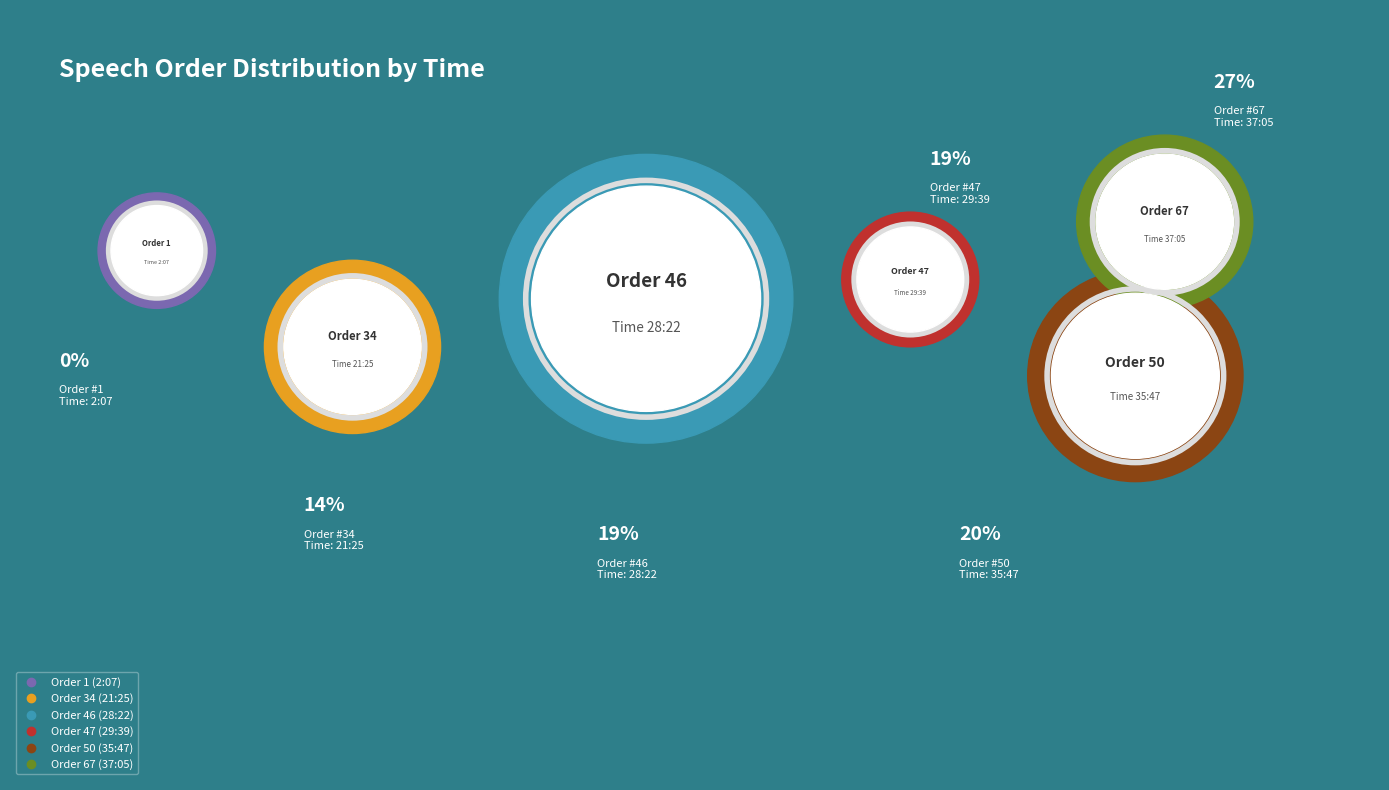

Between 29:39 and 35:47, which is larger?

35:47